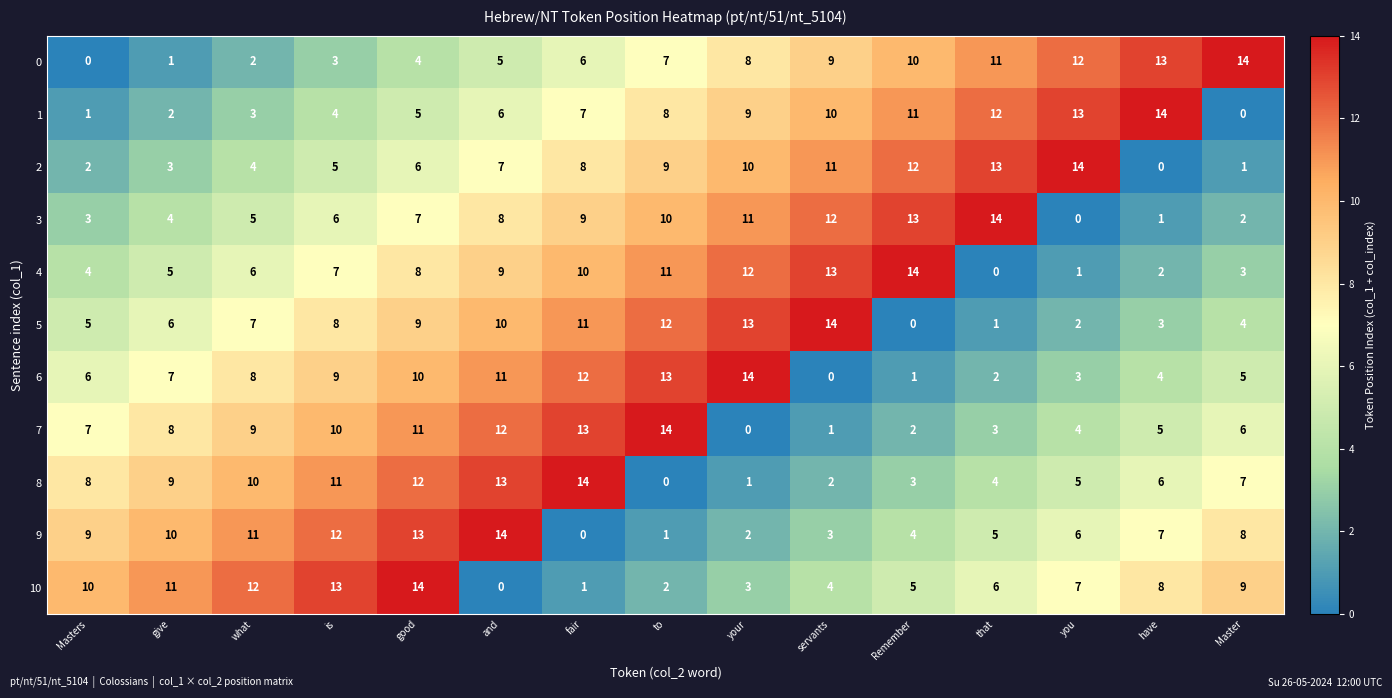

Is it true that 5 equals 6 at fair?

False